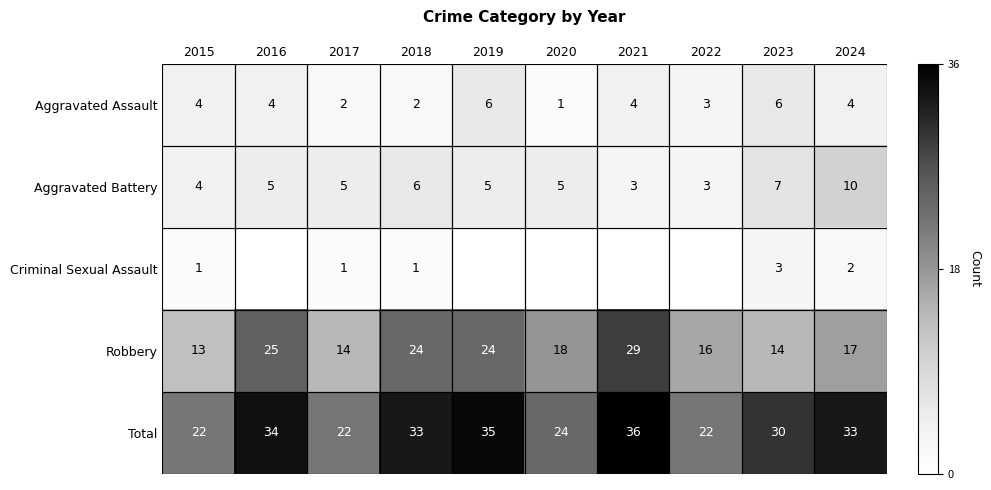

Between 2018 and 2024, which series saw the biggest shift?

Robbery